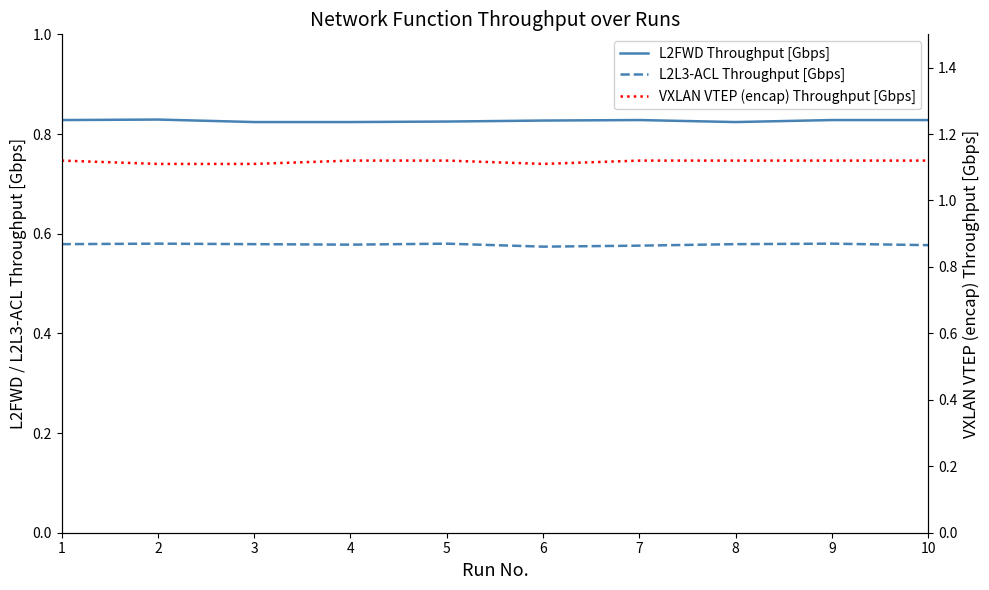

What are all the series names shown in the legend?

L2FWD Throughput [Gbps], L2L3-ACL Throughput [Gbps], VXLAN VTEP (encap) Throughput [Gbps]